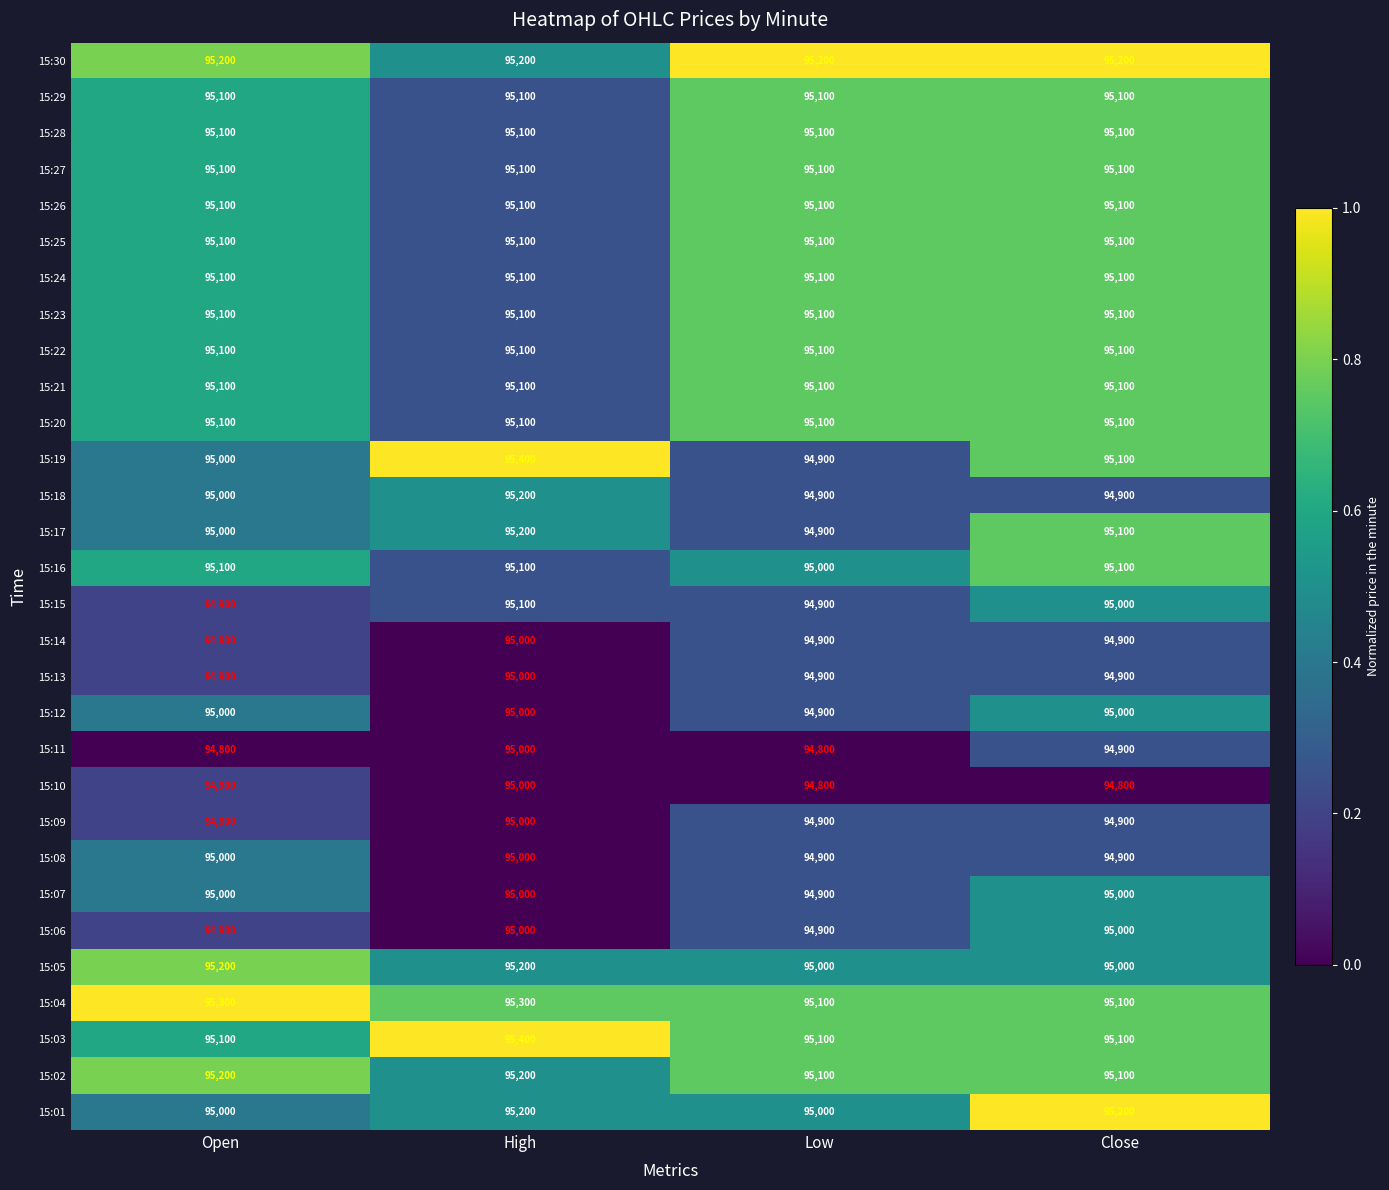

How many categories are shown in the chart?

4